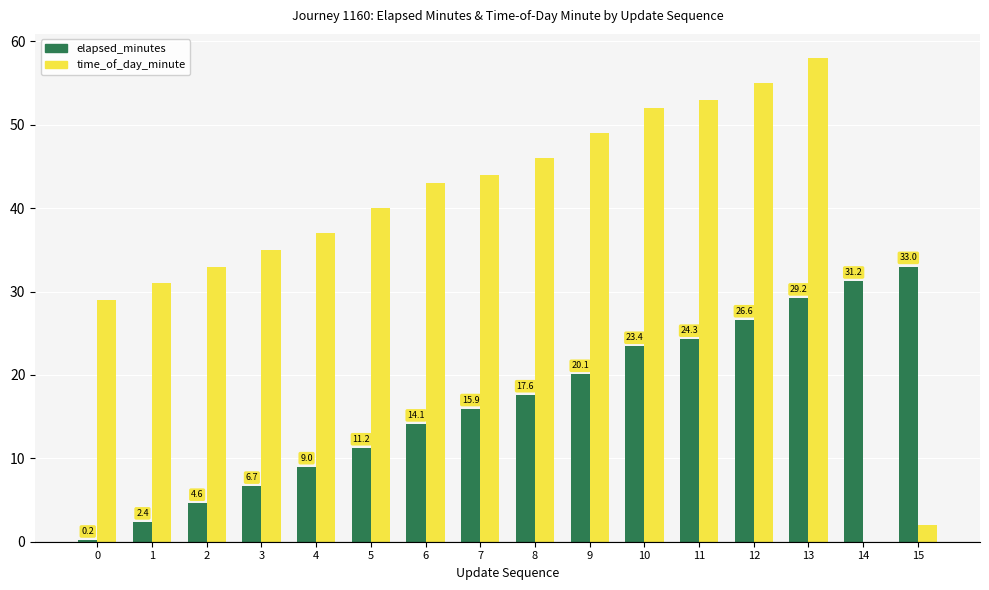

True or false: elapsed_minutes has a value of 20.1 at 9.

True